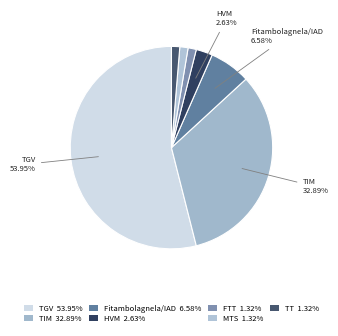

Combined, do TIM and Fitambolagnela/IAD account for over 50%?

No